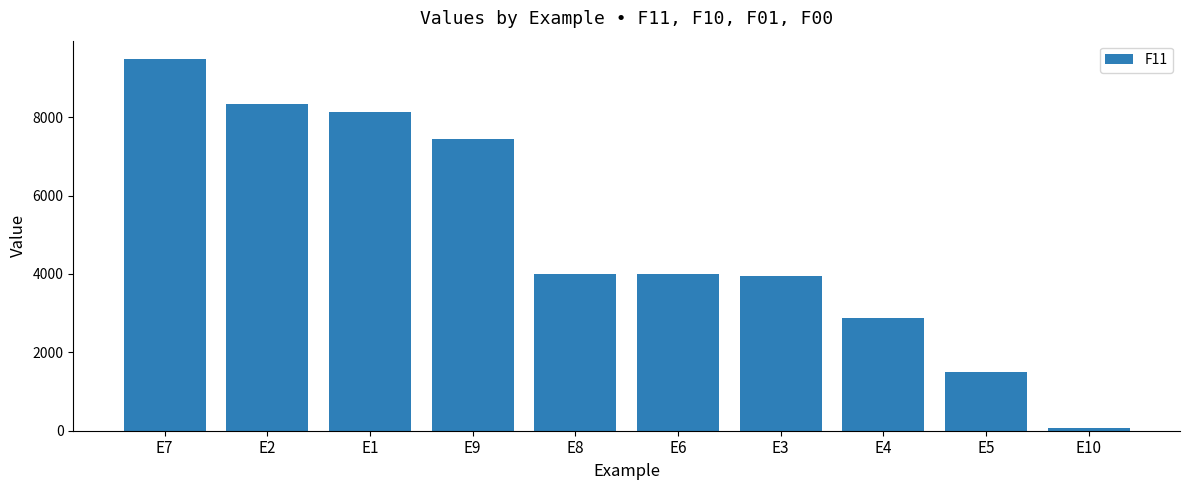

What is the change in value from E2 to E3?

-4376